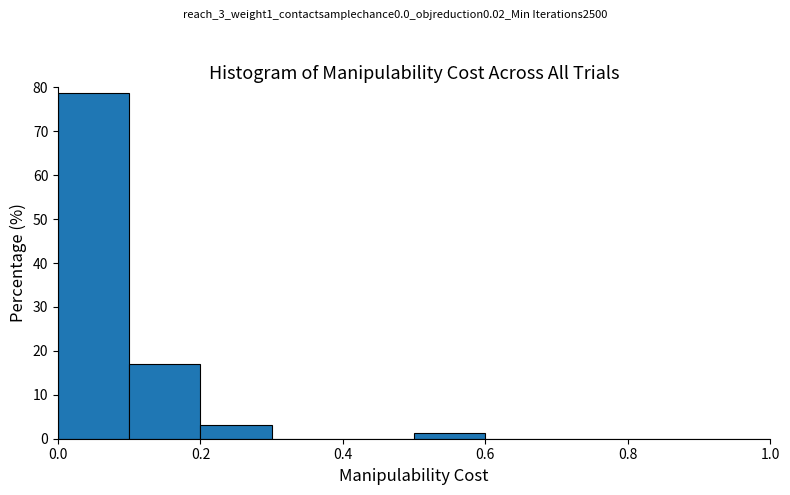

Reading left to right, transcribe this chart: for each bar, give the range it covers on the x-axis and its height. The values are not printed on the chart, so give them approximately, as read against the axis.

0.0 to 0.1: 79
0.1 to 0.2: 17
0.2 to 0.3: 3
0.3 to 0.4: 0
0.4 to 0.5: 0
0.5 to 0.6: 1
0.6 to 0.7: 0
0.7 to 0.8: 0
0.8 to 0.9: 0
0.9 to 1.0: 0